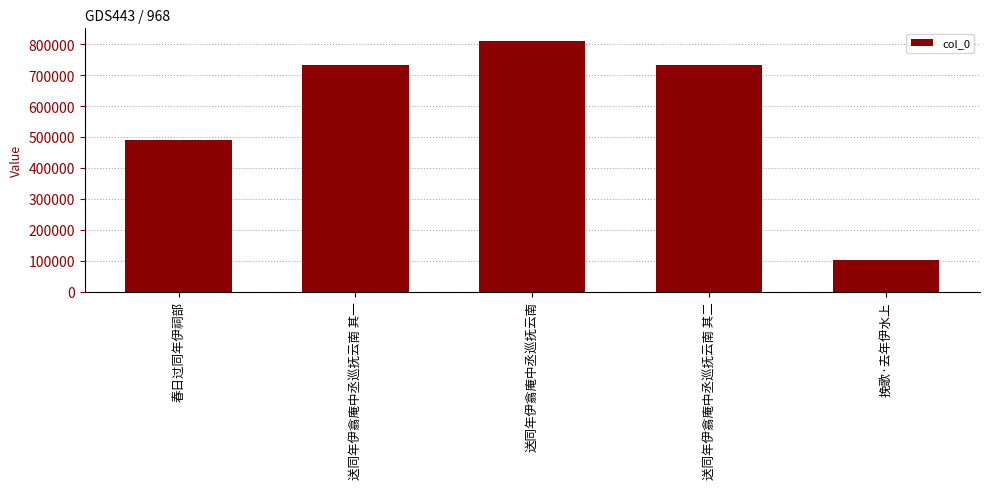

Where is the data nearest to the value 457001?

春日过同年伊祠部